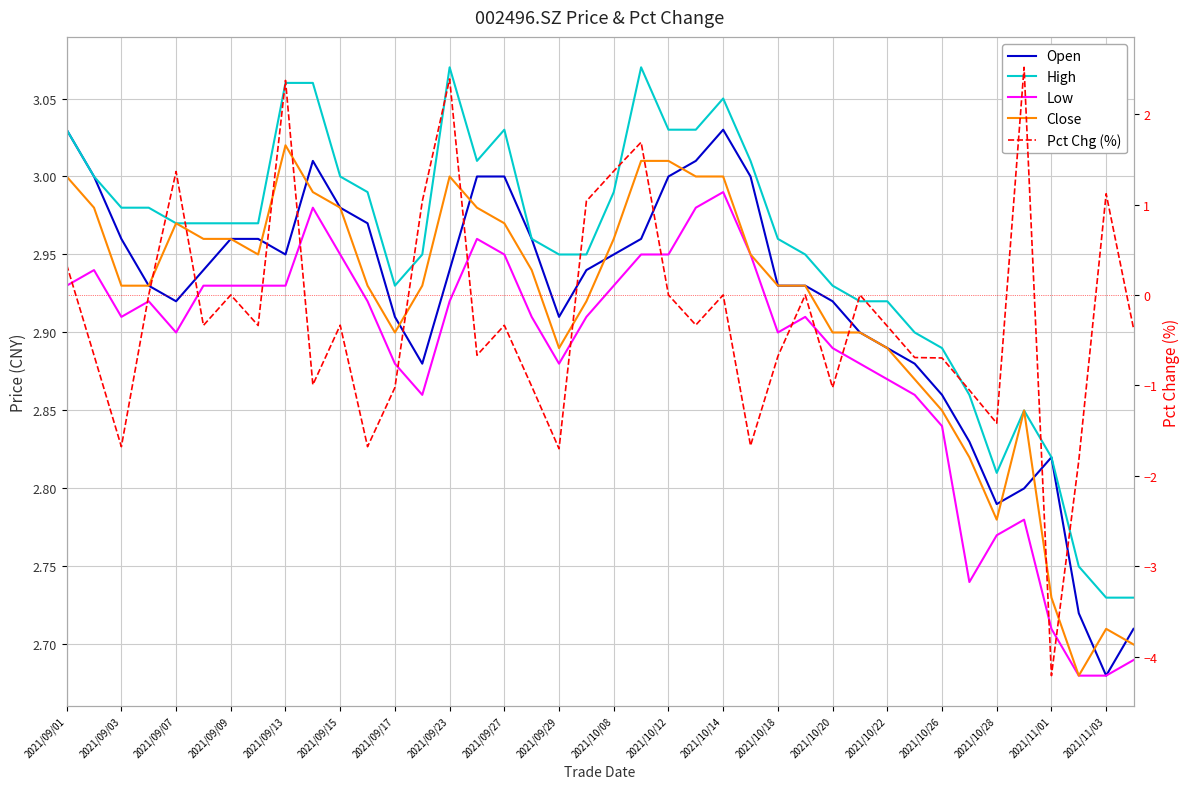

Which series has the widest spread of values?

Pct Chg (%)